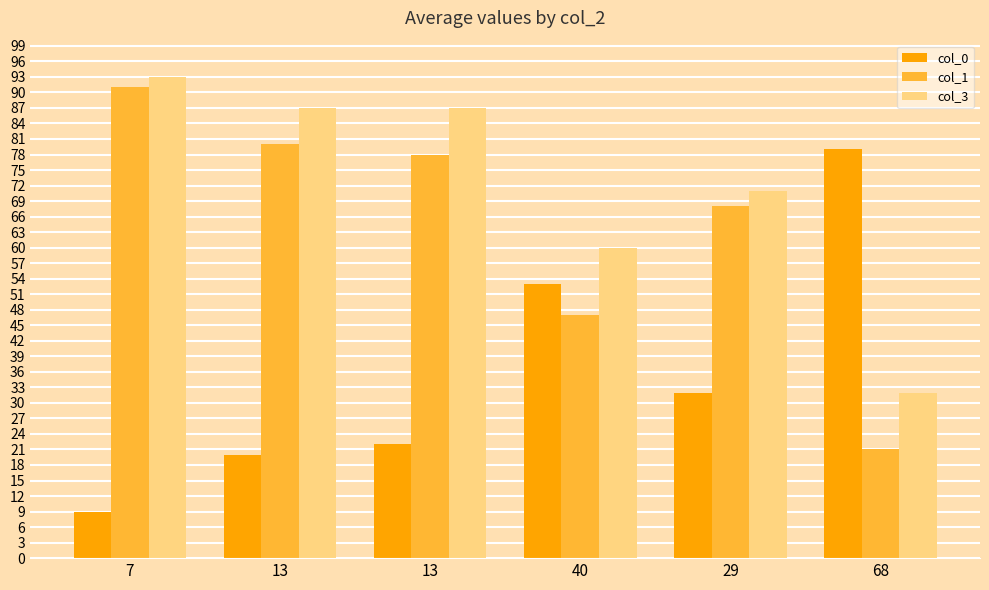

At which label is col_3 closest to 62?

40